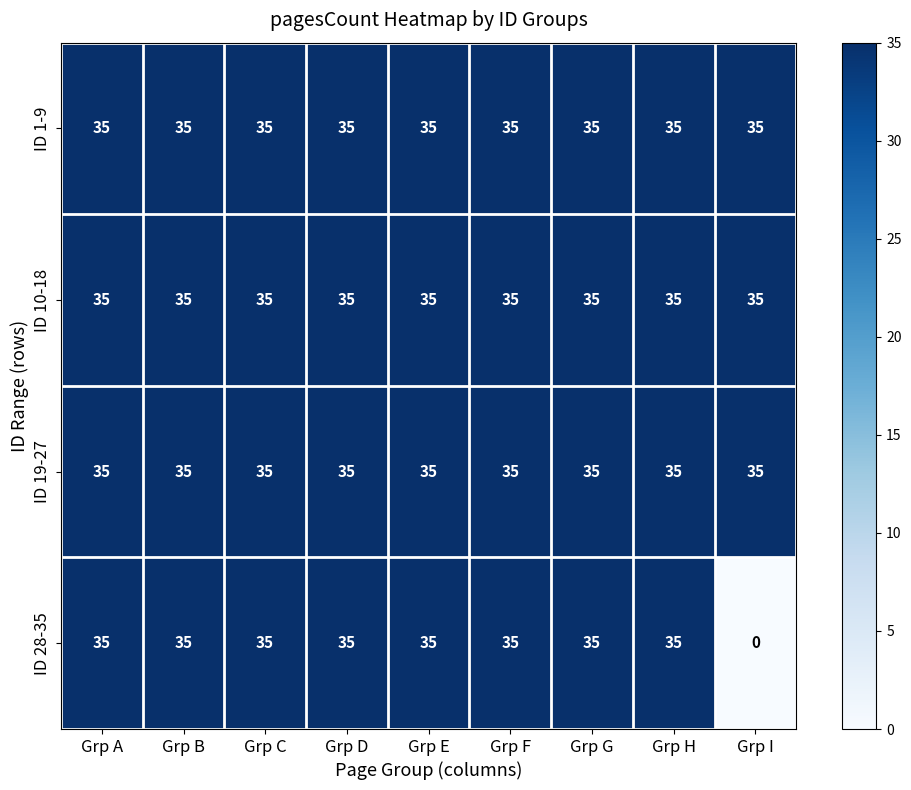

What is the highest value of the ID 19-27 series?

35